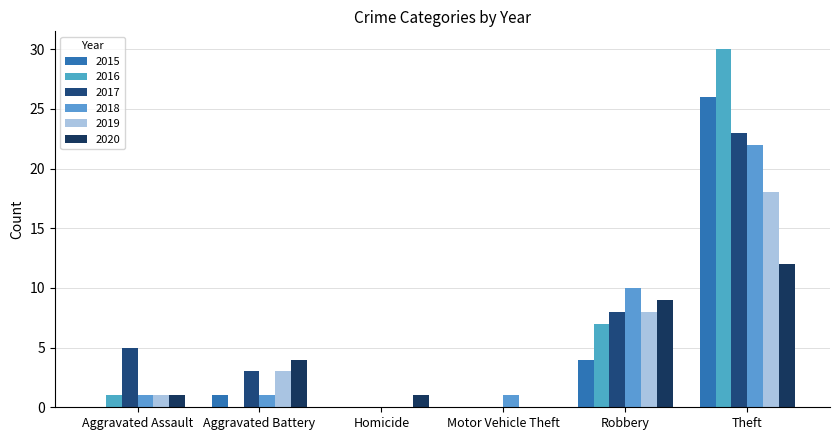

What is the greatest value displayed?

30